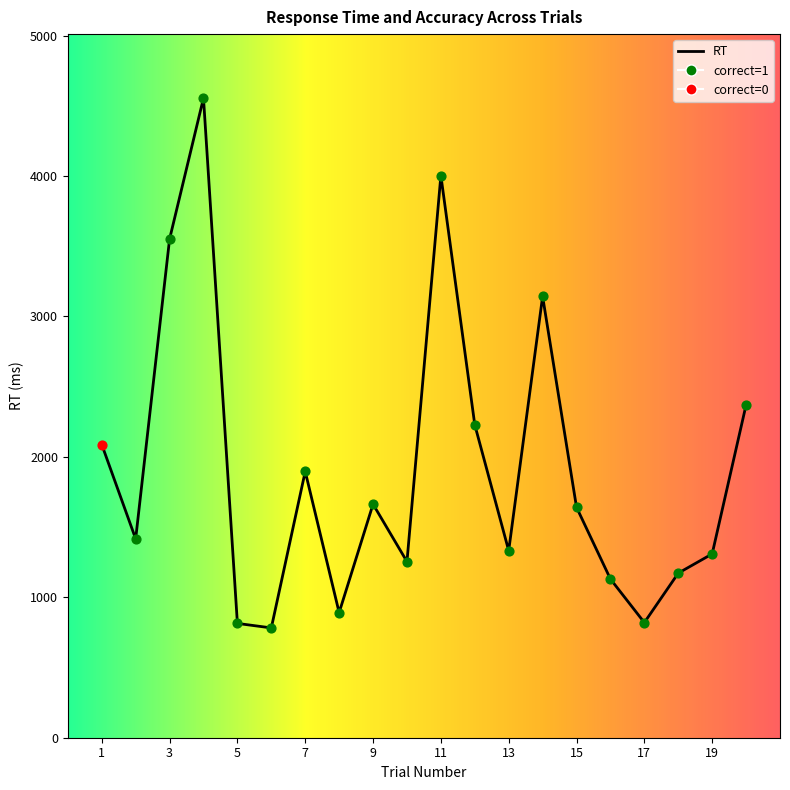

What is the maximum value shown in the chart?

4555